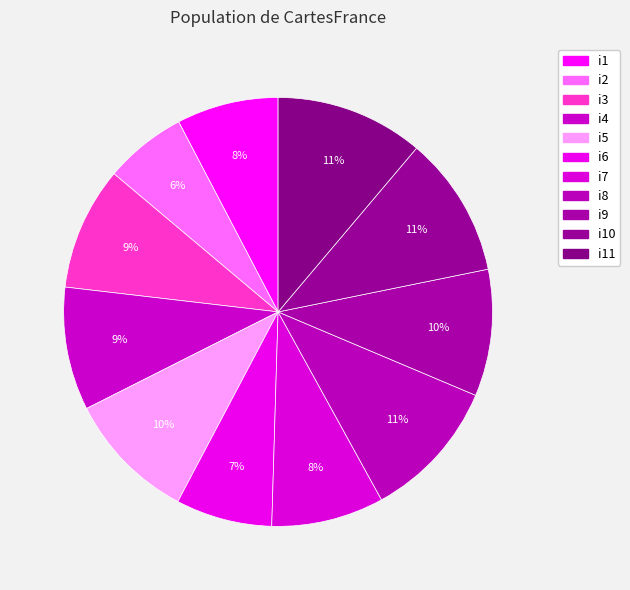

How many slices are in this pie chart?

11